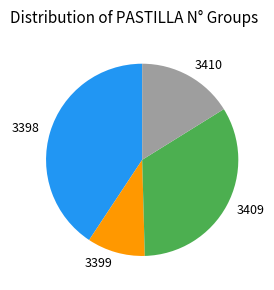

Which category has the biggest portion of the pie?

3398